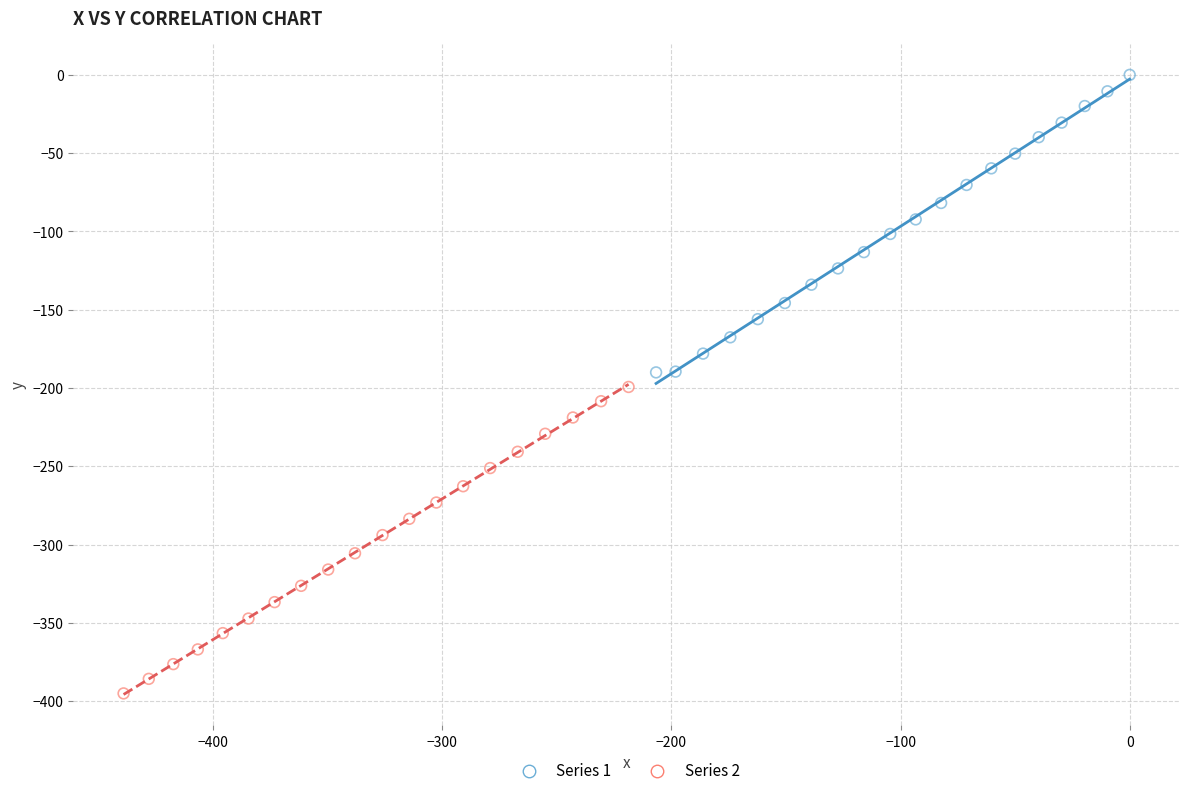

Which series contains the highest Y value?

Series 1